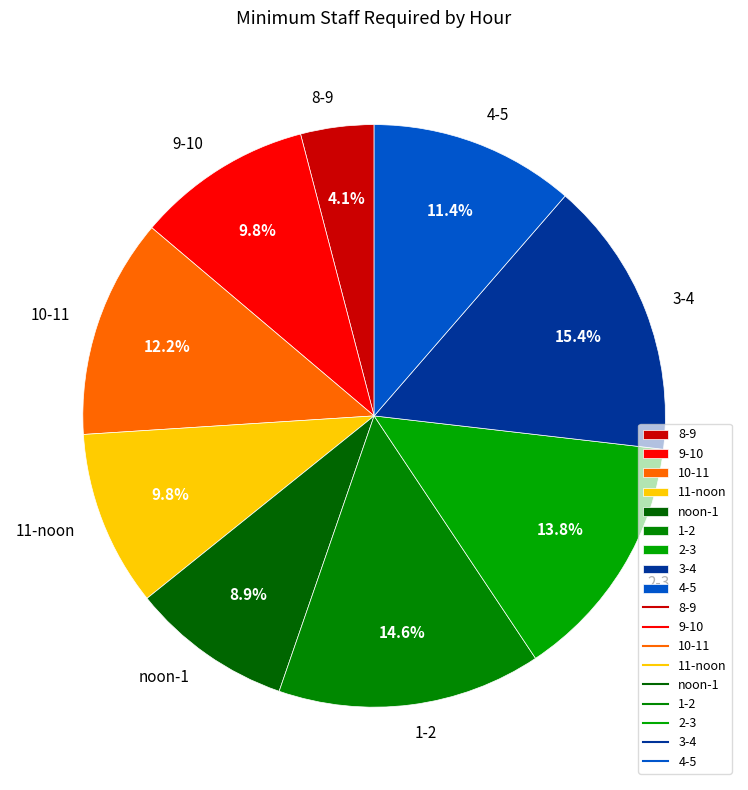

Is the sum of 11-noon and 10-11 greater than half?

No